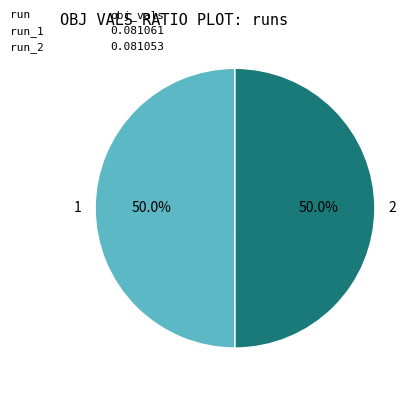

What percentage do 1 and 2 together represent?

100.0%